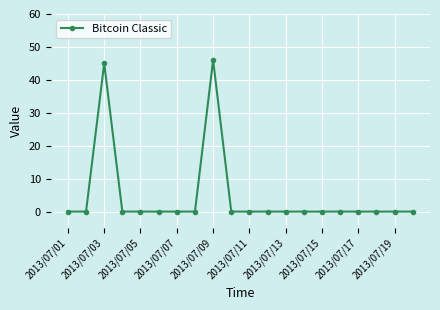

What is the sum of all values?

91